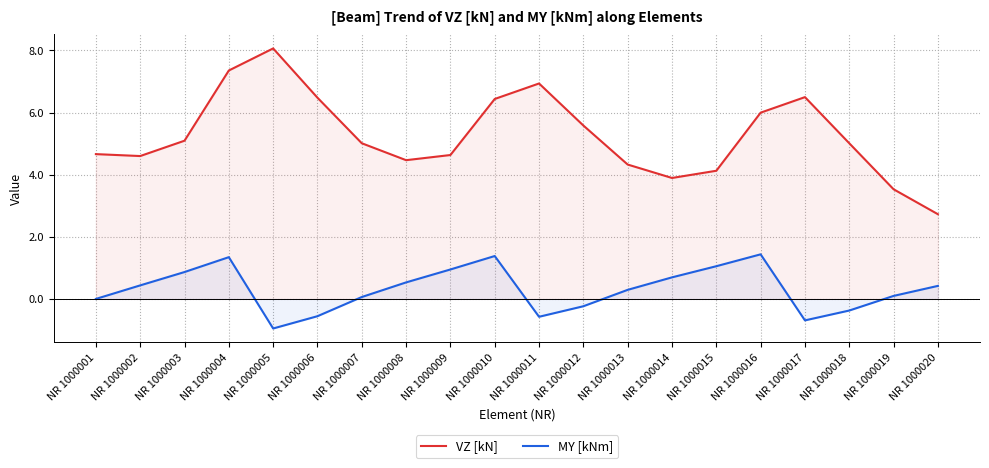

How many positive values does the MY [kNm] series have?

13